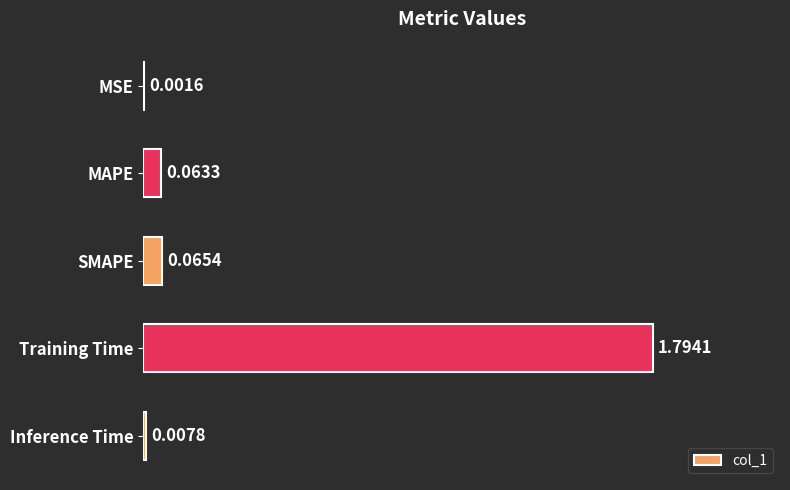

Which has a higher value, Training Time or Inference Time?

Training Time